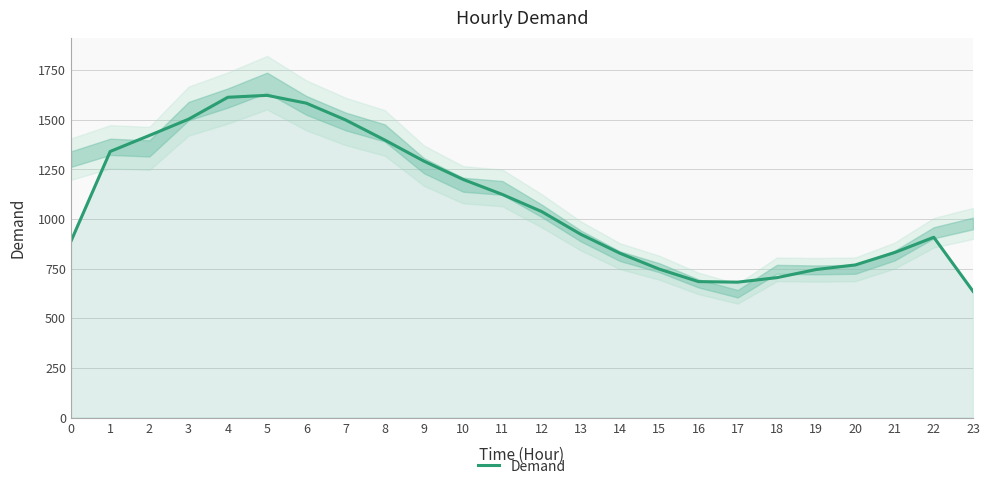

Reading right to left, what are all the values shown in this chart?

636.3	908.3	831.3	769.0	746.0	705.0	682.3	685.0	748.0	827.7	923.3	1038.0	1124.0	1199.7	1292.0	1398.3	1499.7	1584.0	1623.3	1613.7	1503.3	1421.3	1340.7	888.7